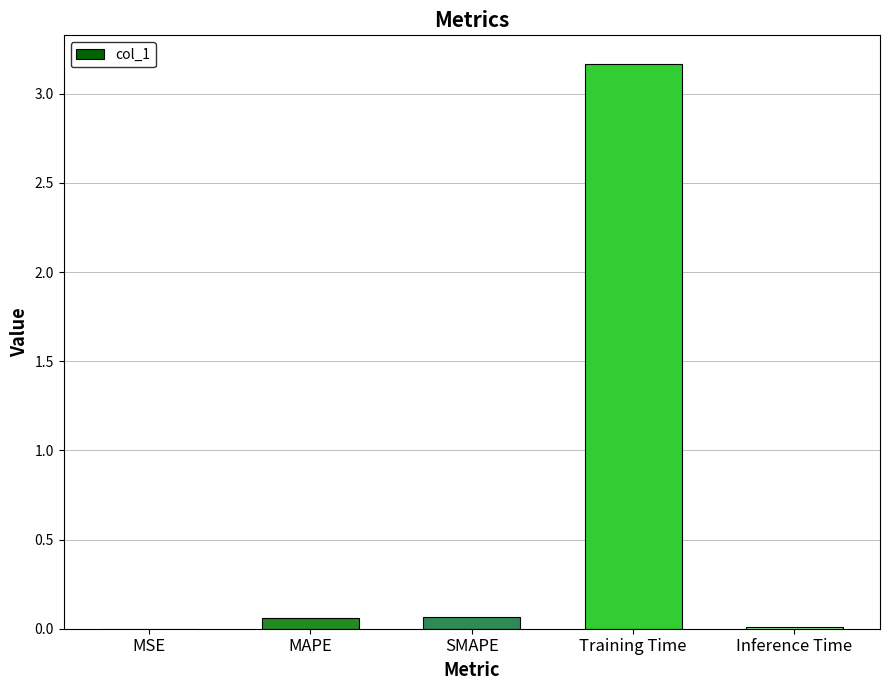

How many categories are shown in the chart?

5